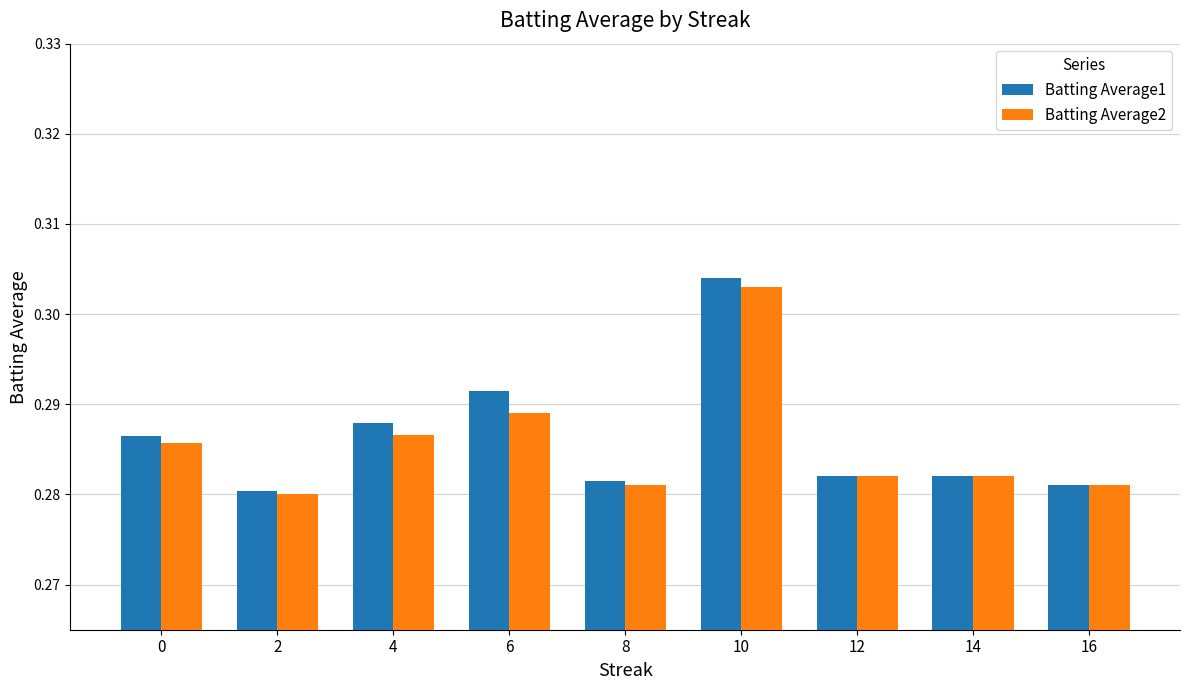

How many data points does each series have?

9